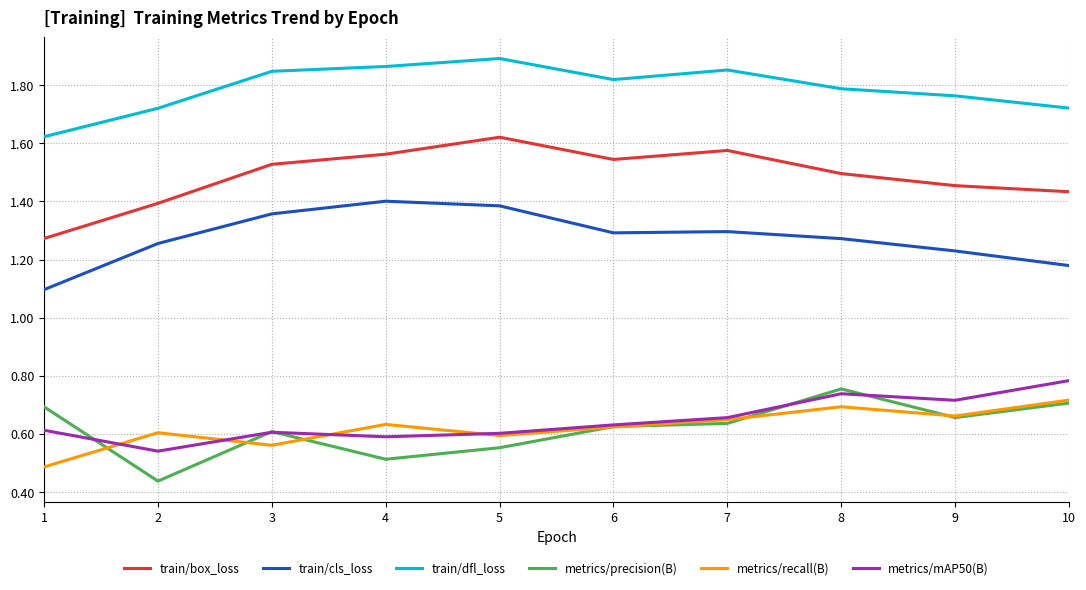

Count the metrics/precision(B) values in the range 0 to 1.

10